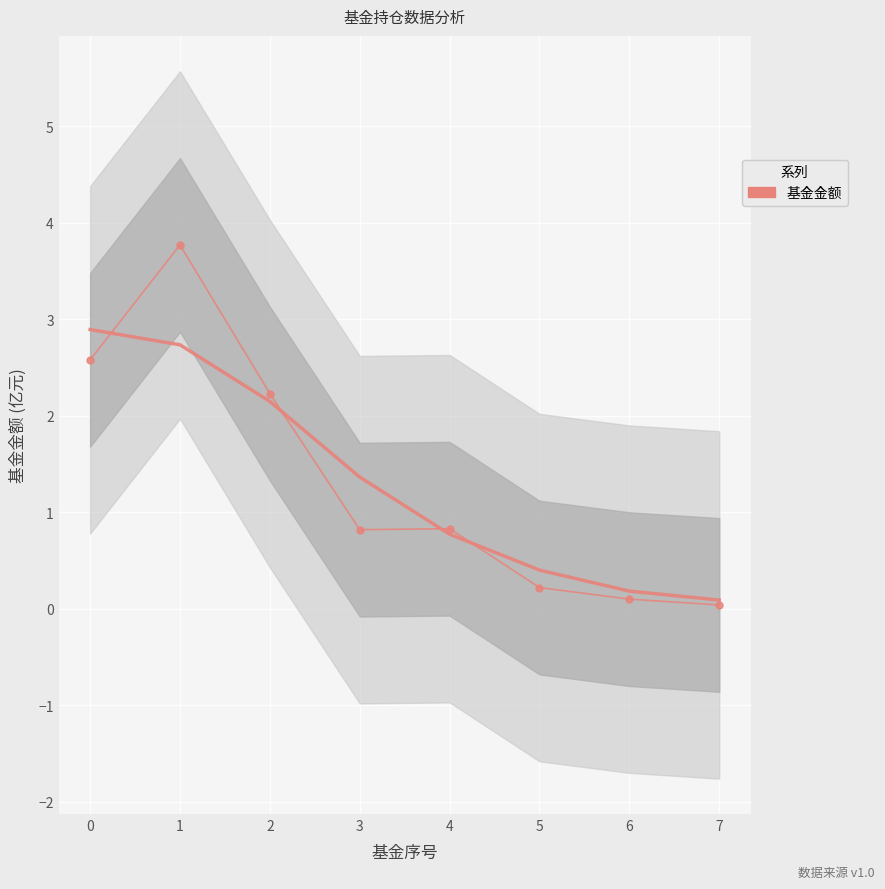

Which label corresponds to the largest value in the chart?

1